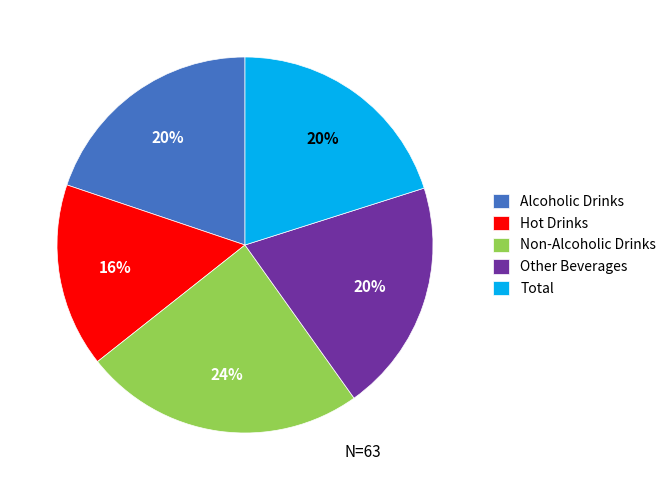

Does any single category account for the majority?

No